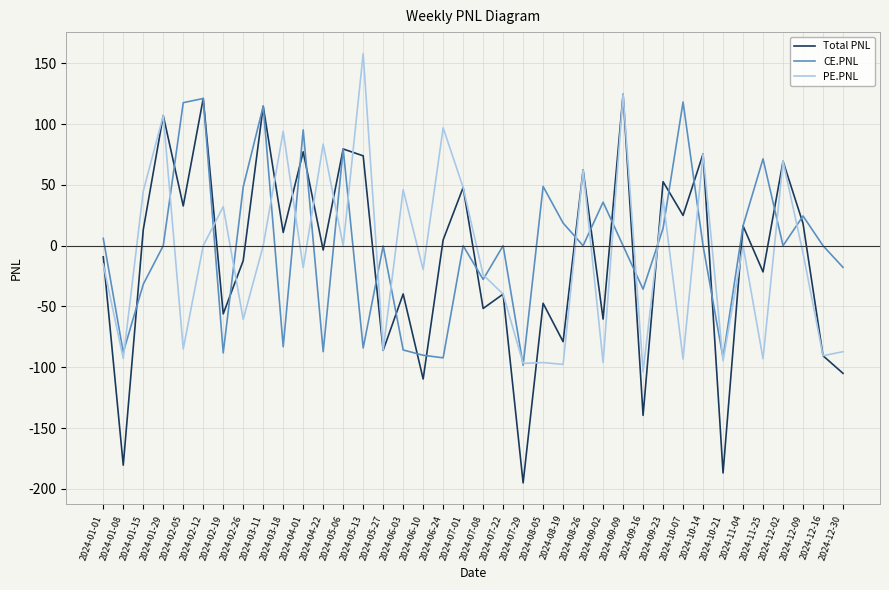

What is the lowest value of the Total PNL series?

-195.2